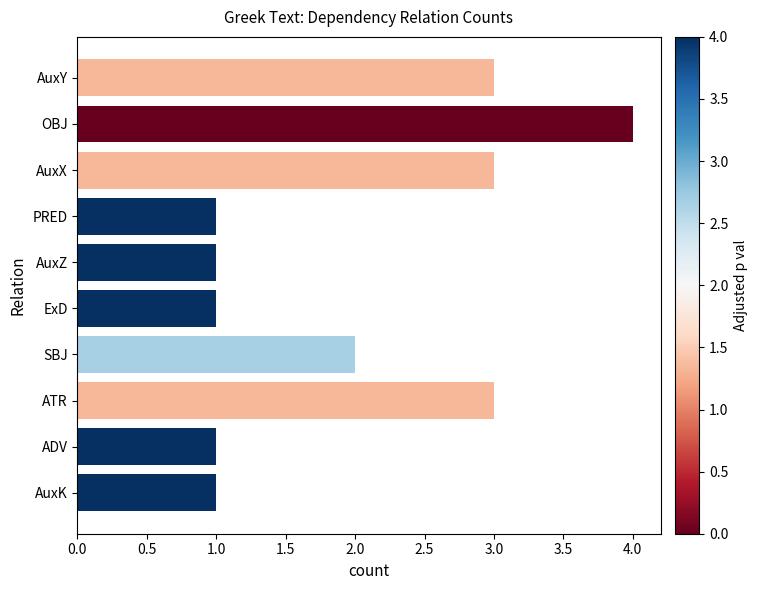

What is the greatest value displayed?

4